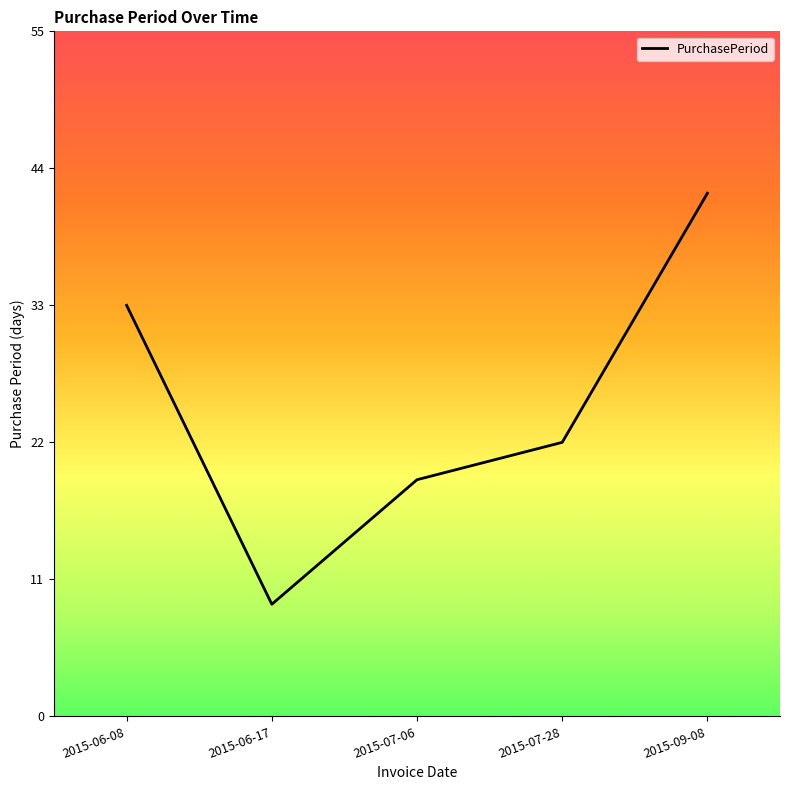

How many distinct data groups are displayed?

1